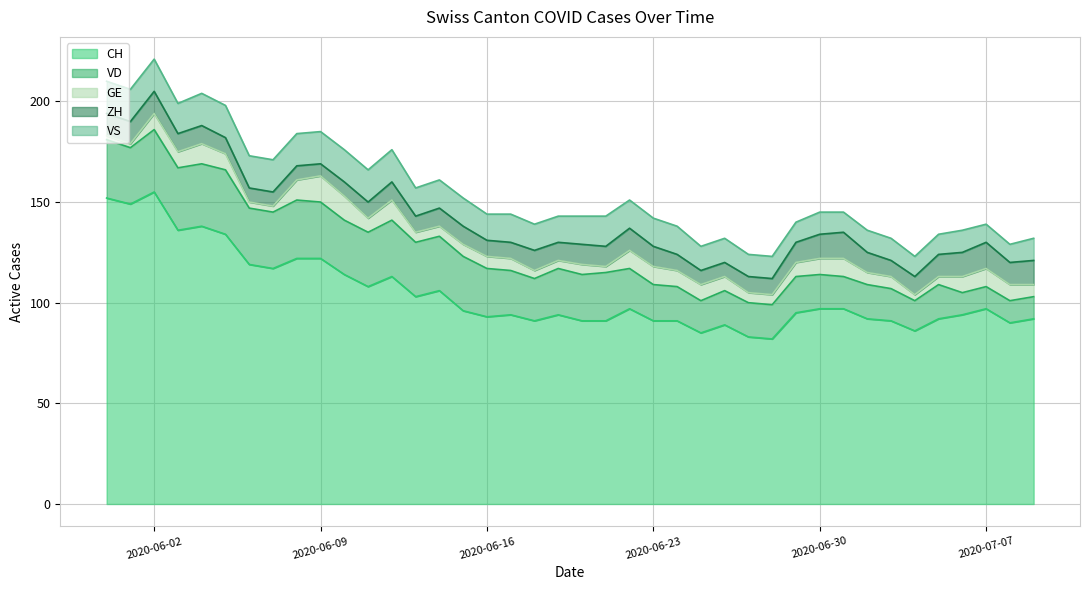

Which series has the widest spread of values?

CH